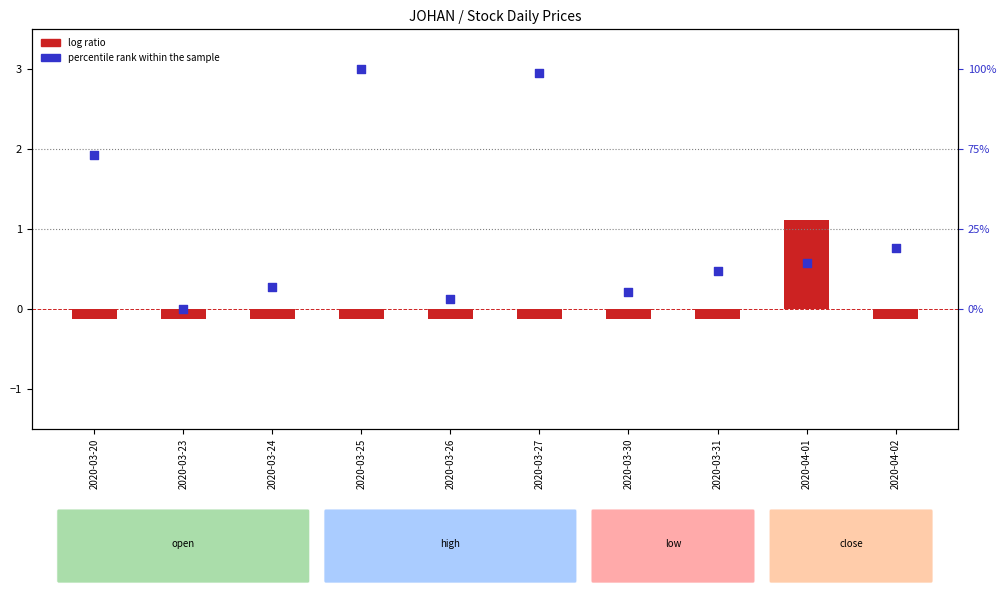

Is the value of percentile rank within the sample at 2020-03-24 greater than the value of log ratio at 2020-03-31?

Yes